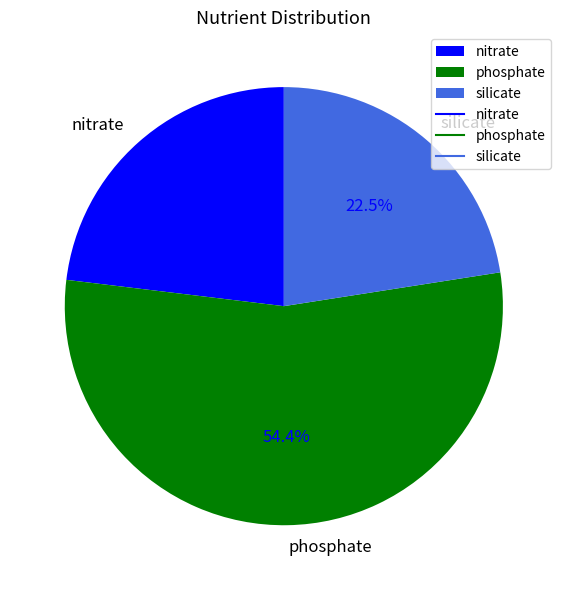

What percentage do nitrate and phosphate together represent?

77.5%